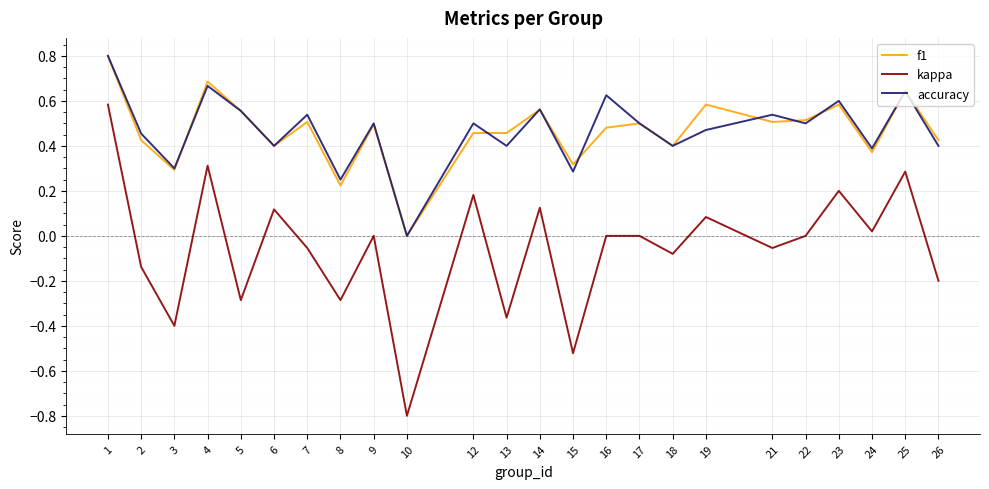

Does the chart display data point markers on the line(s)?

No